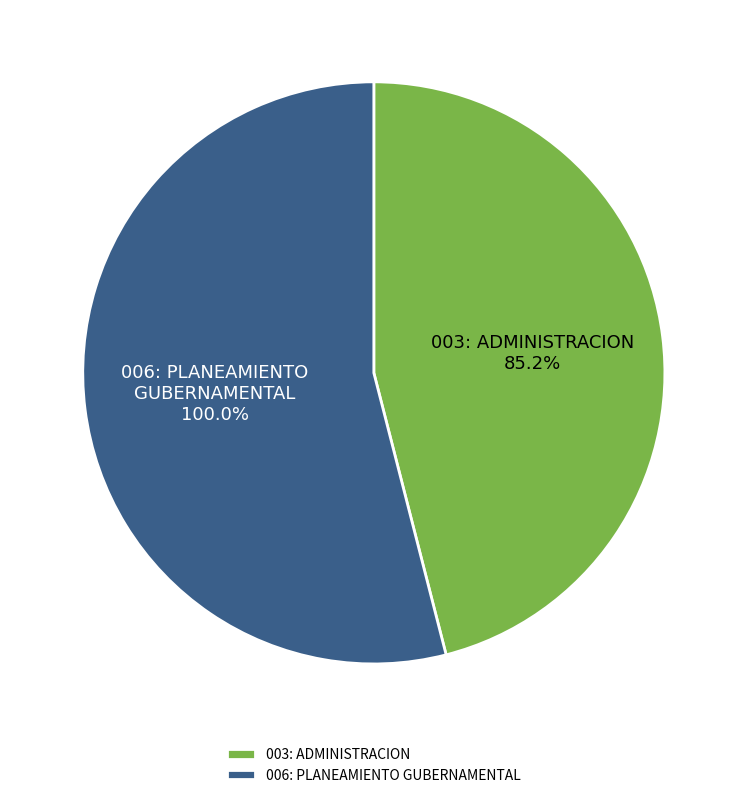

What is the change in value from 003: ADMINISTRACION to 006: PLANEAMIENTO GUBERNAMENTAL?

+14.8